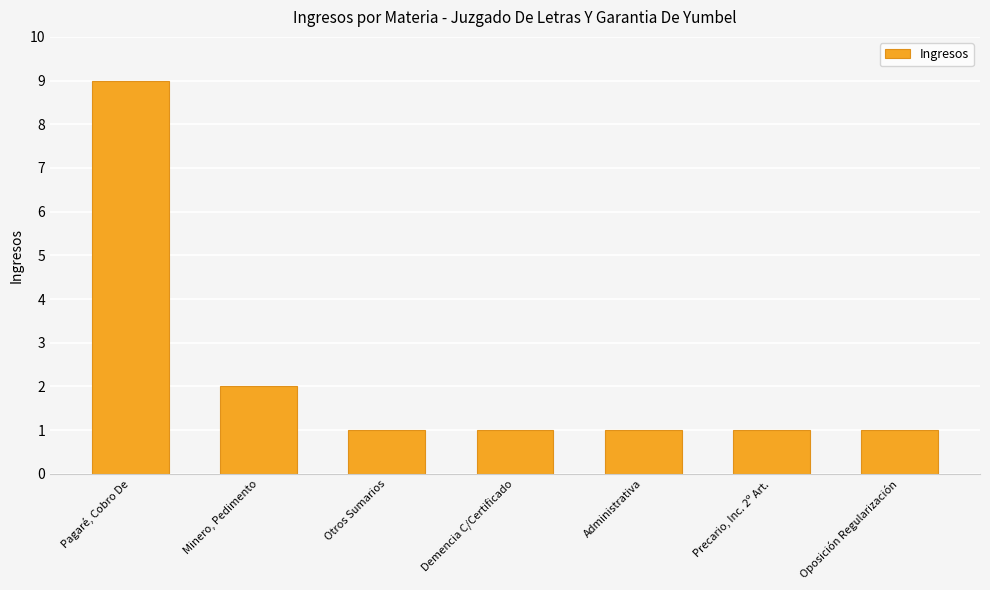

Reading left to right, what are all the values shown in this chart?

Pagaré, Cobro De=9	Minero, Pedimento=2	Otros Sumarios=1	Demencia C/Certificado=1	Administrativa=1	Precario, Inc. 2º Art.=1	Oposición Regularización=1